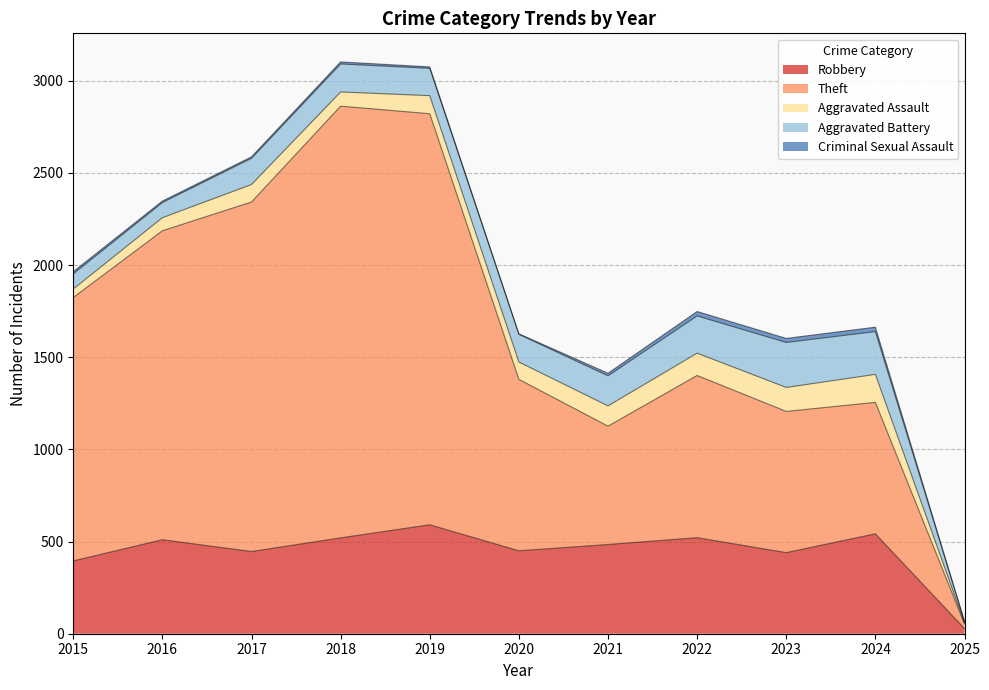

At which label is Robbery closest to 309?

2015